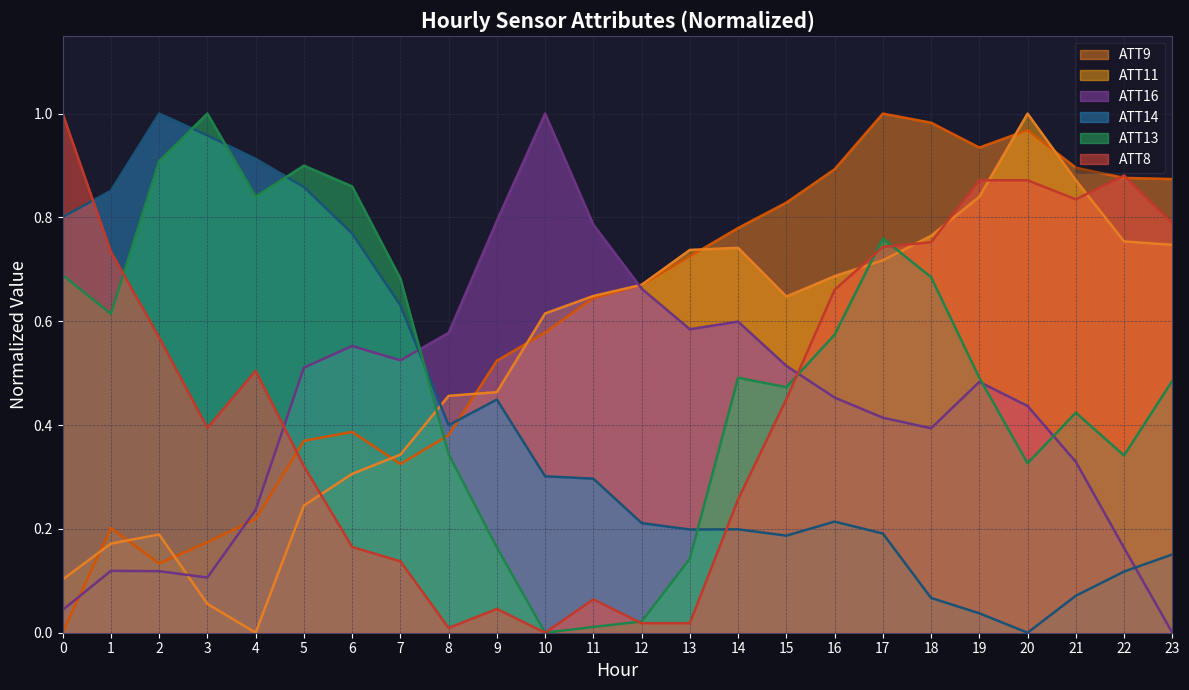

What is the total value across all series at 7?

2.6